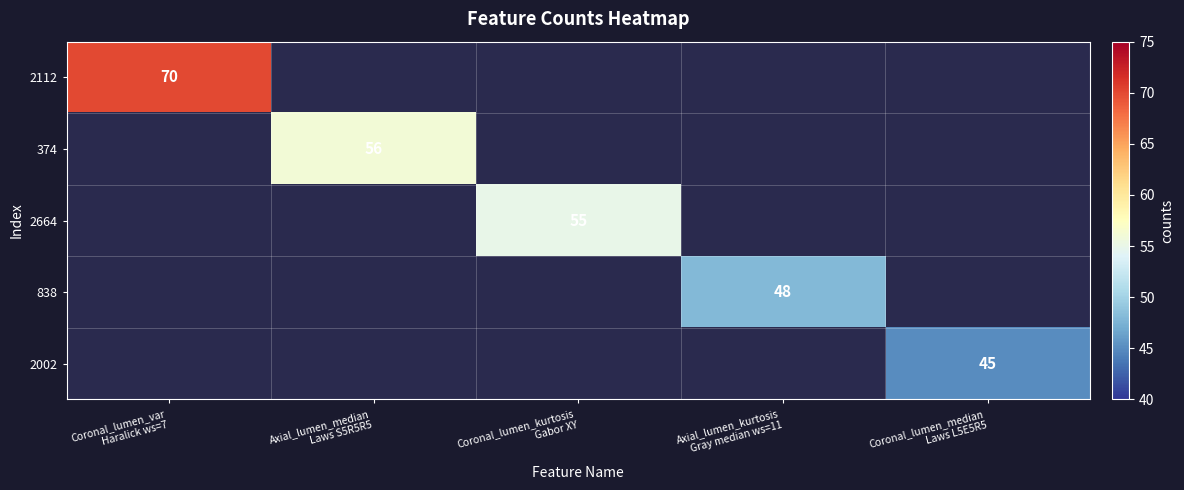

Rank the categories by 374 value from lowest to highest.

Coronal_lumen_var Haralick ws=7, Axial_lumen_median Laws S5R5R5, Coronal_lumen_kurtosis Gabor XY, Axial_lumen_kurtosis Gray median ws=11, Coronal_lumen_median Laws L5E5R5